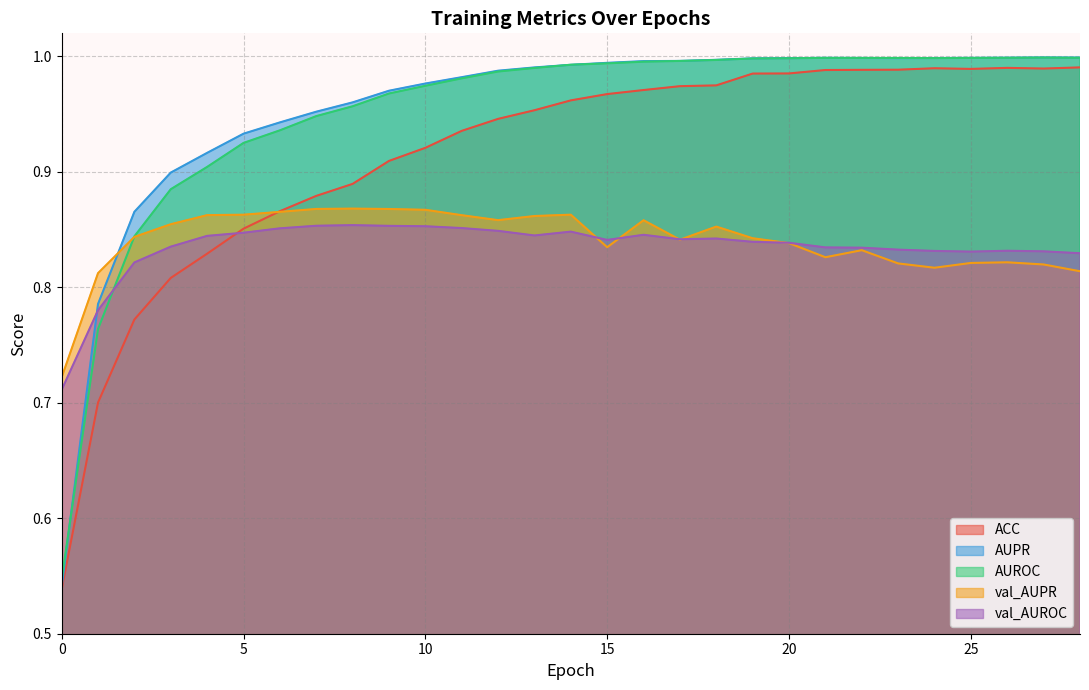

How many lines are shown in the chart?

5